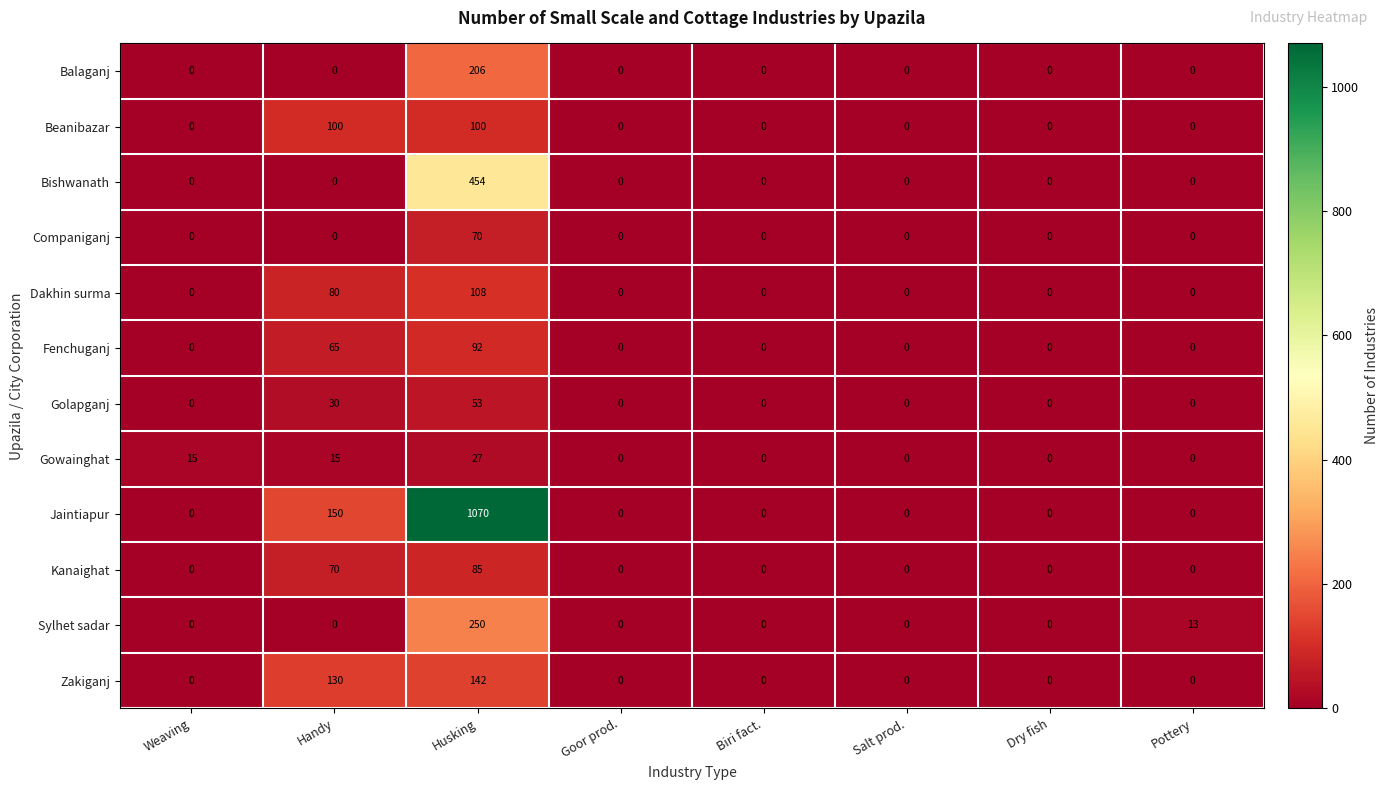

At which label does Companiganj reach its peak?

Husking